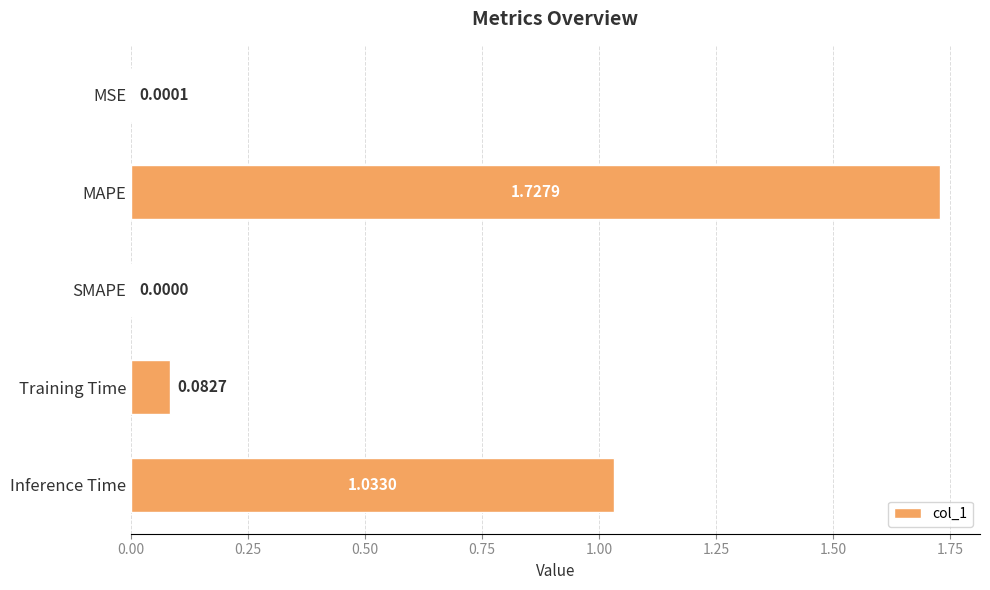

At which label is the value closest to 0?

SMAPE